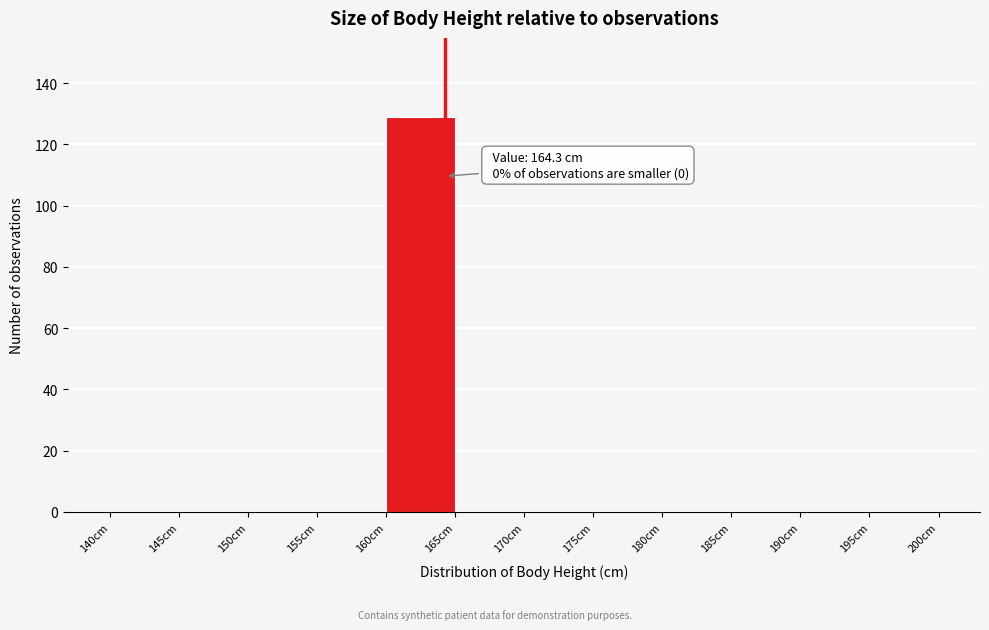

Which range on the x-axis has the tallest bar?

160 to 165